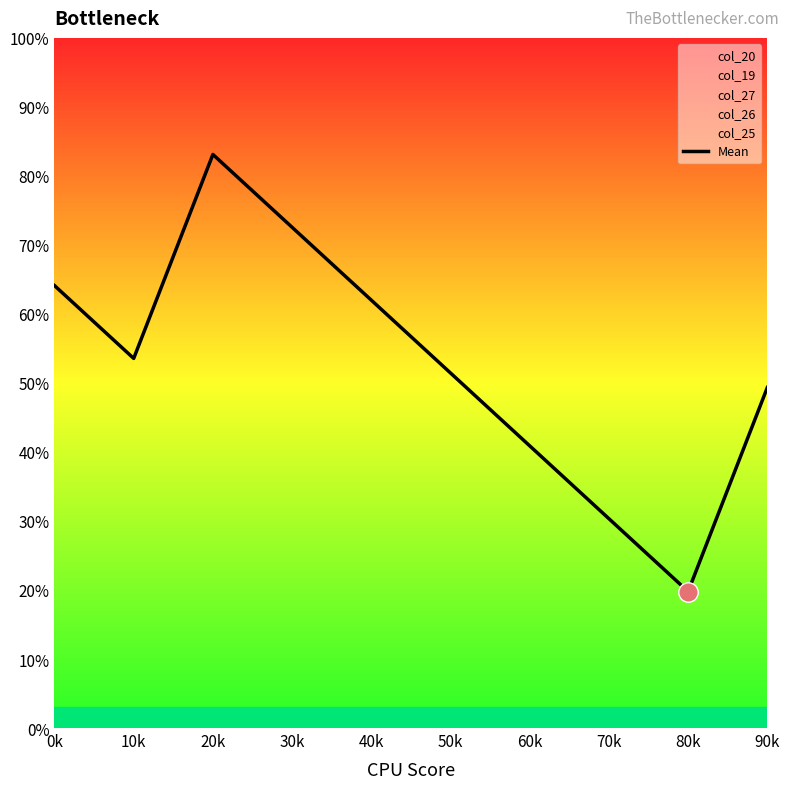

True or false: Mean has a value of 49.3 at 90k.

True